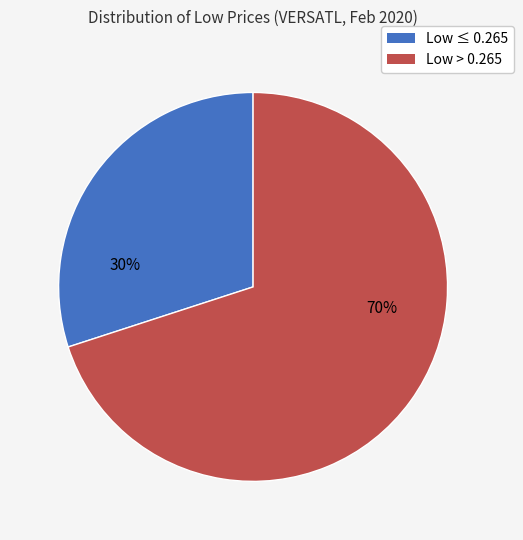

Is there any slice that represents more than half of the pie?

Yes